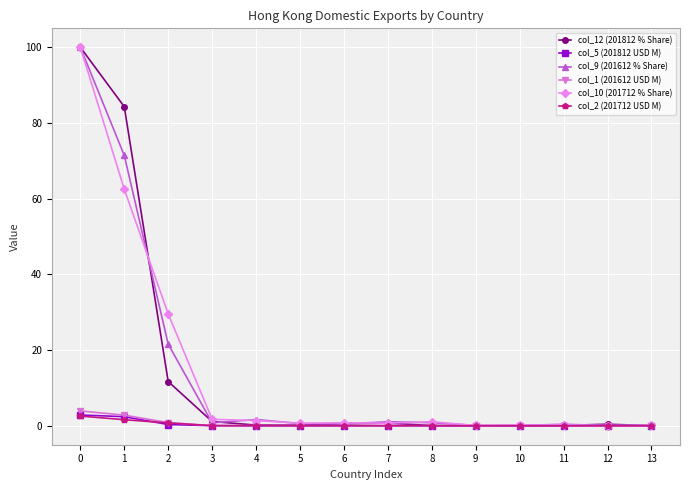

The col_5 (201812 USD M) series shows 0.0 at 10. True or false?

True